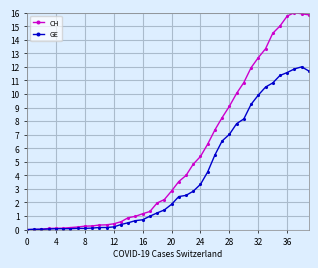

Does the chart have visible grid lines?

Yes